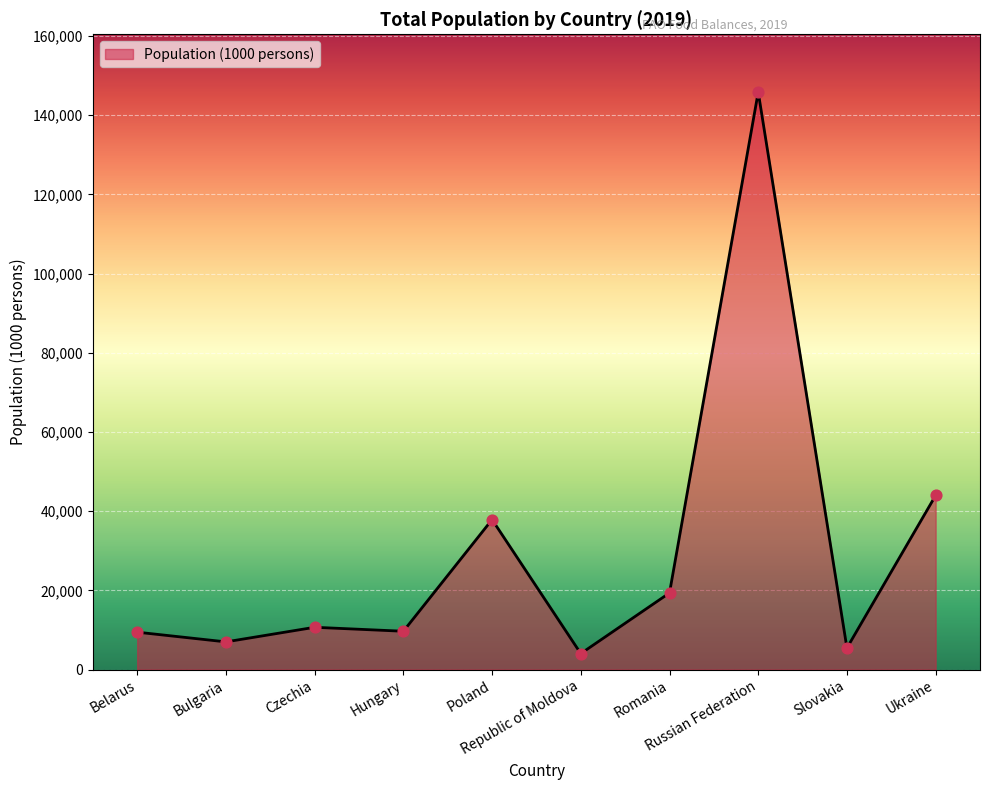

What is the change in value from Hungary to Romania?

+9680